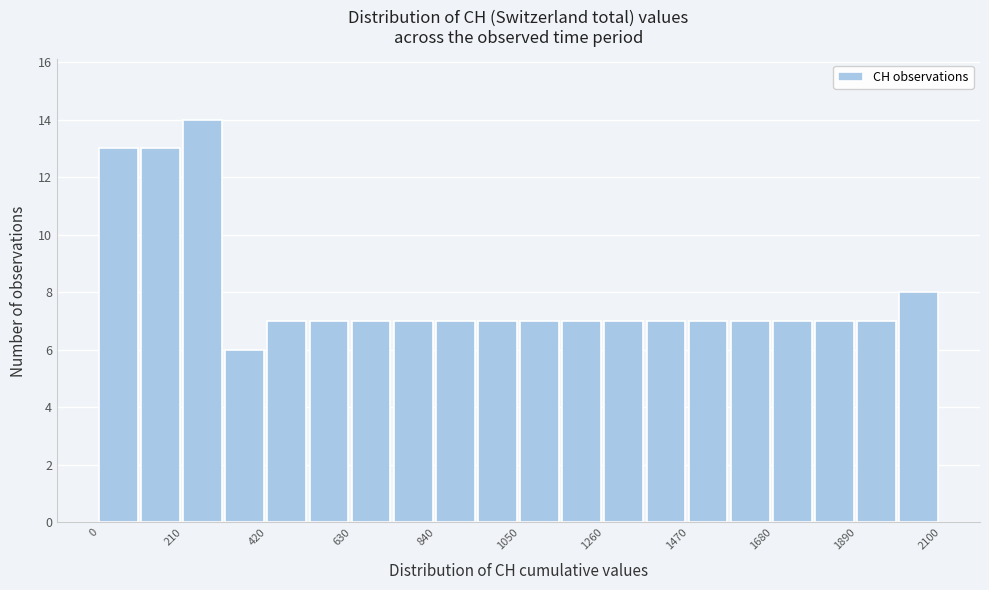

Read against the x-axis, roughly where is the centre of the tallest bar?

250